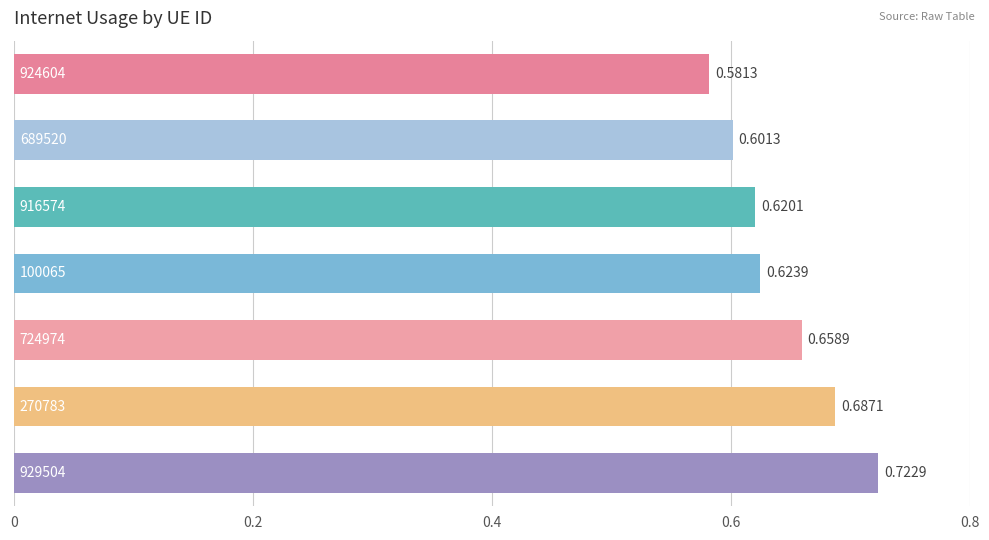

Are the bars horizontal?

Yes